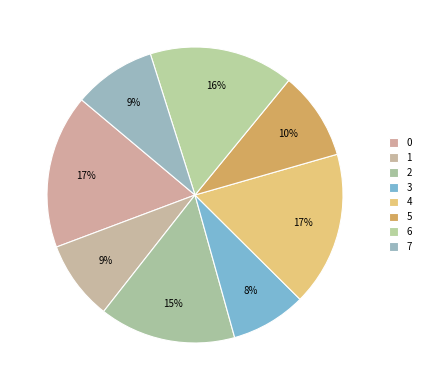

Is 7 the majority of the pie?

No